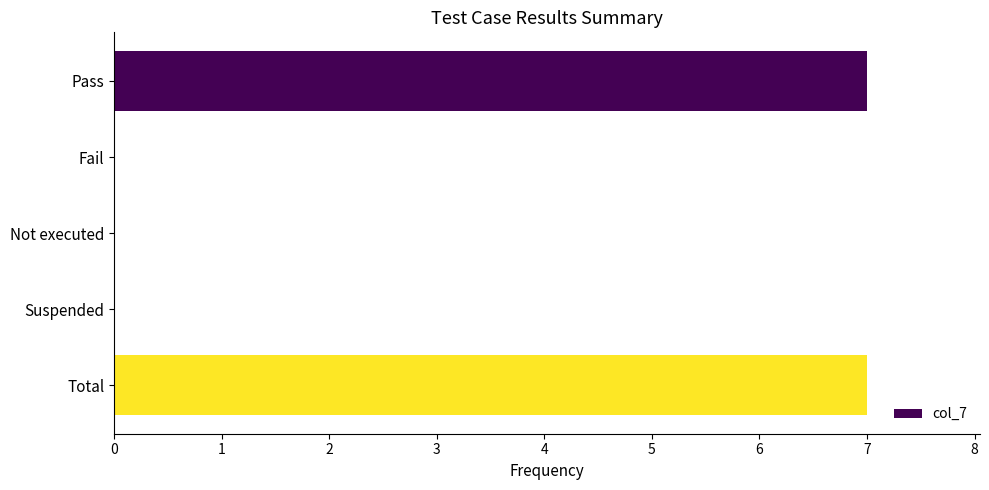

True or false: the data shows 4 at Pass.

False